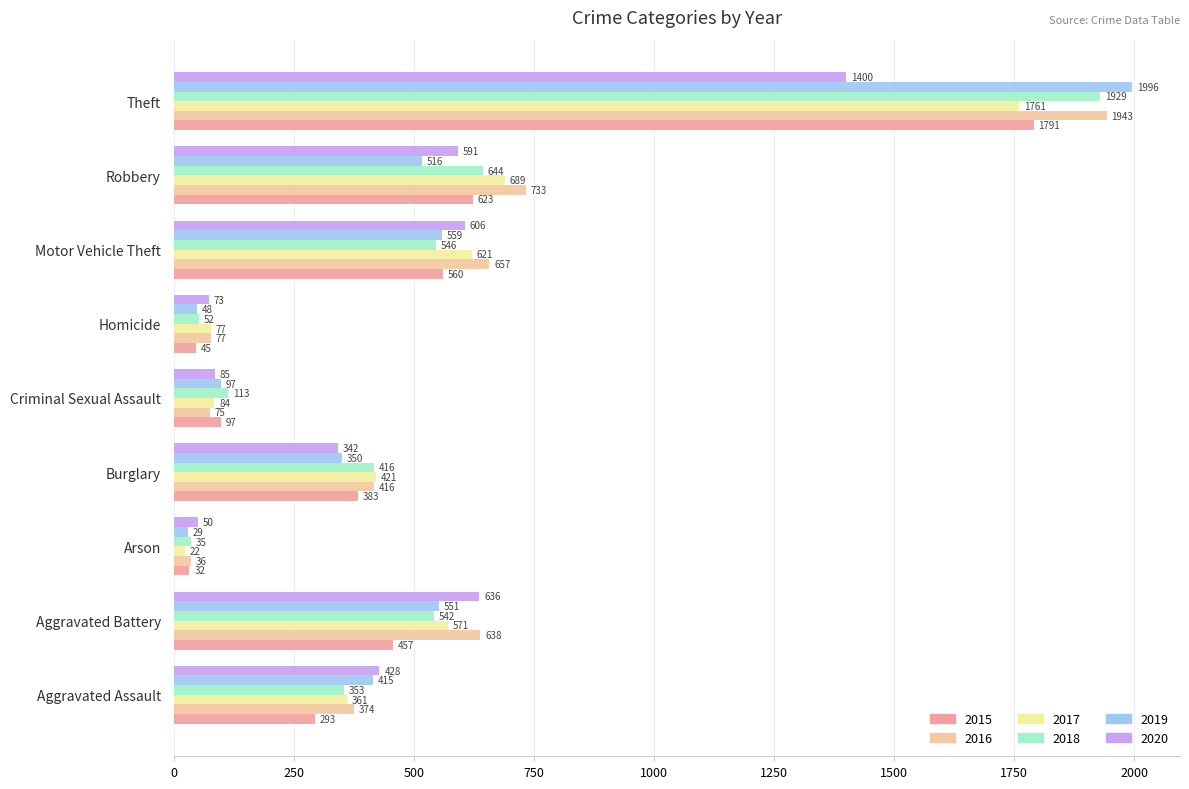

What is the average value of the 2016 series?

550